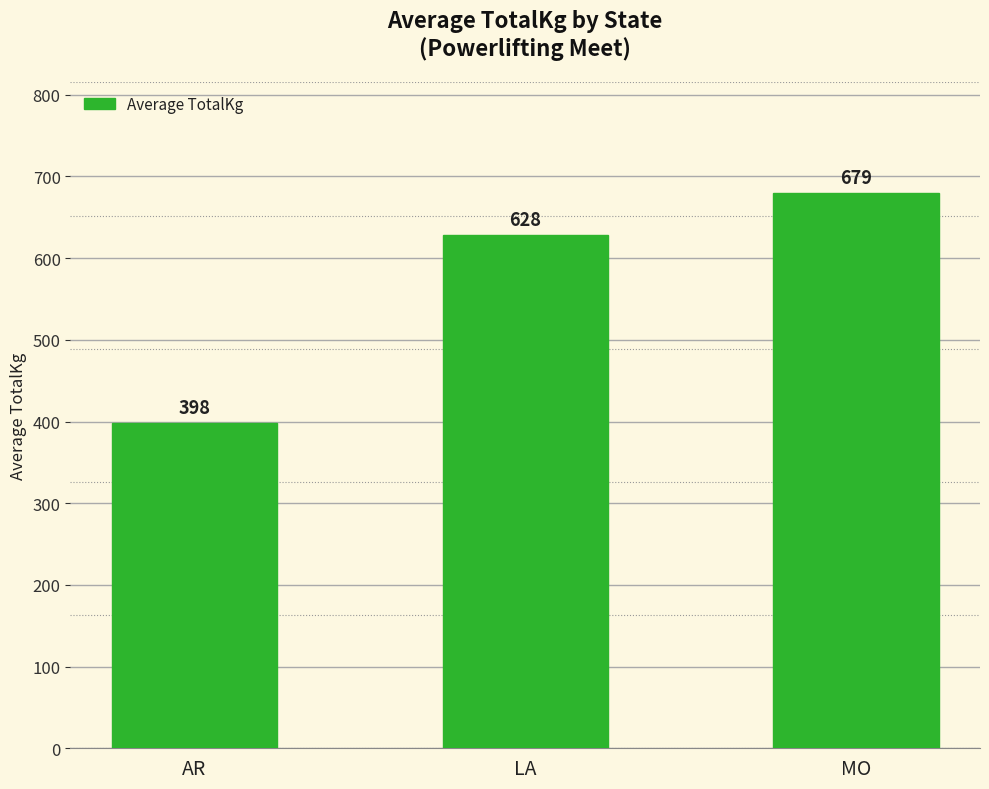

How many values are below 628?

1